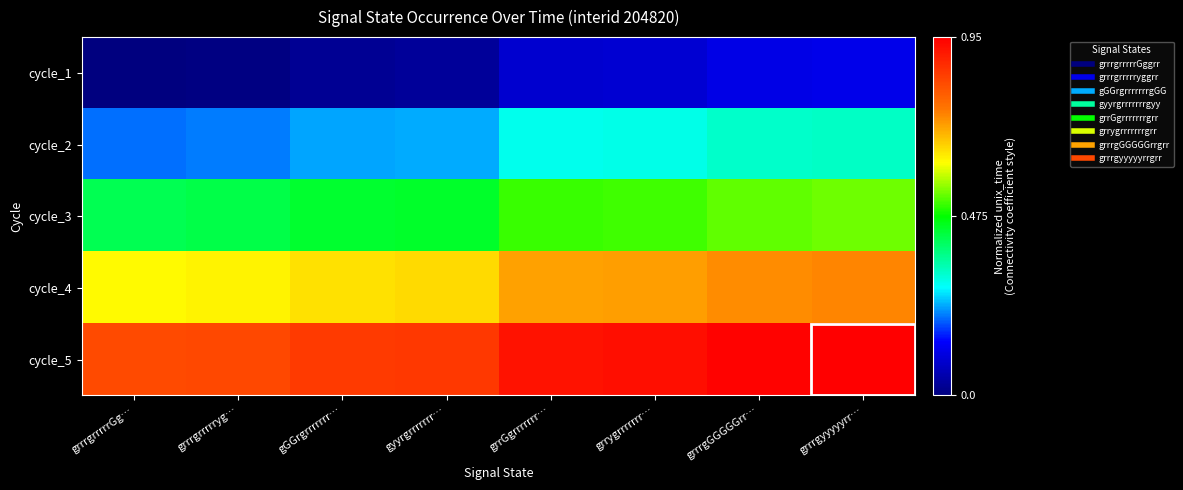

What is the difference between the highest and lowest values at grrGgrrrrrrr…?

0.8